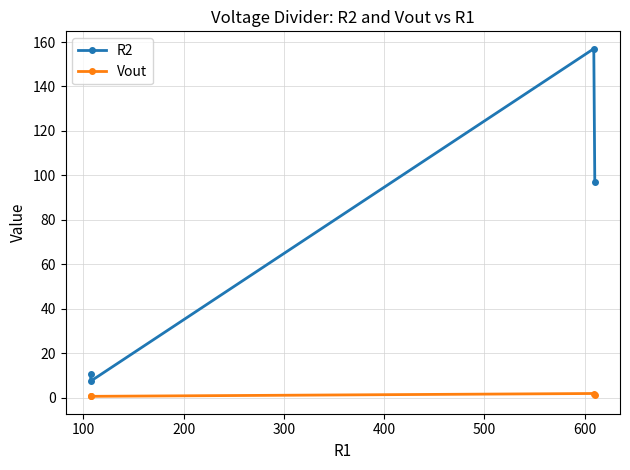

What are all the series names shown in the legend?

R2, Vout